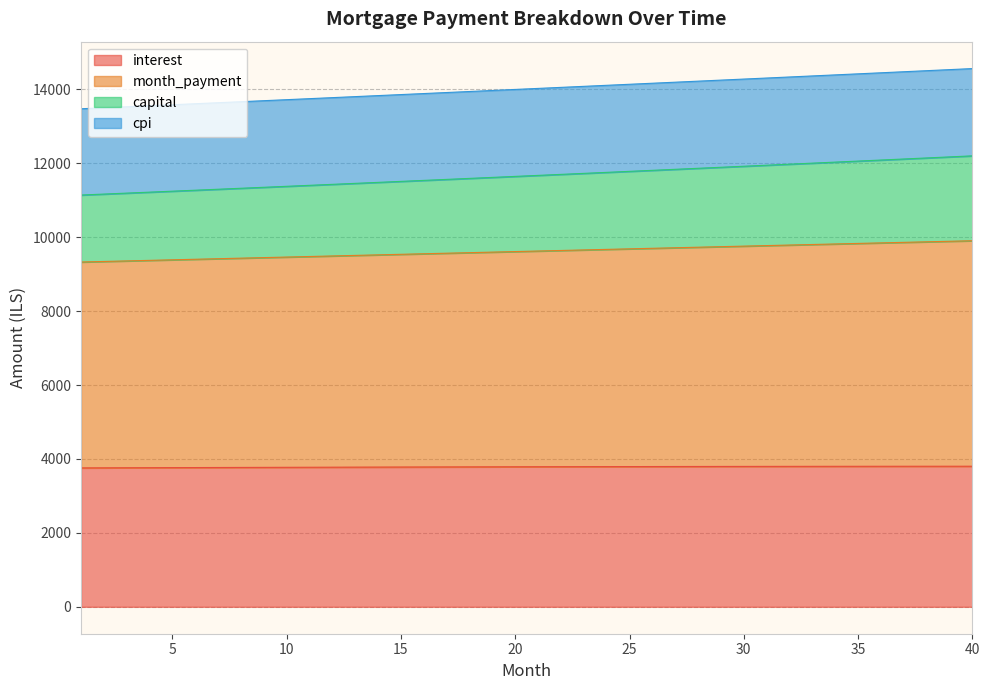

True or false: capital and cpi intersect in this chart.

False